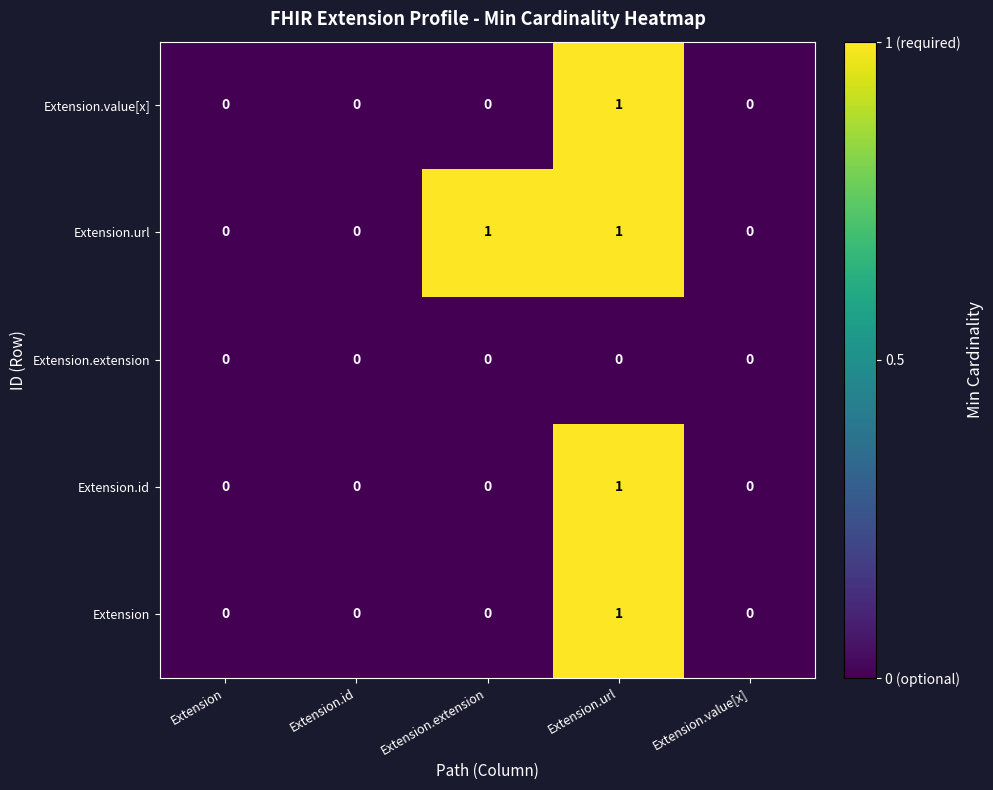

How many data points does each series have?

5